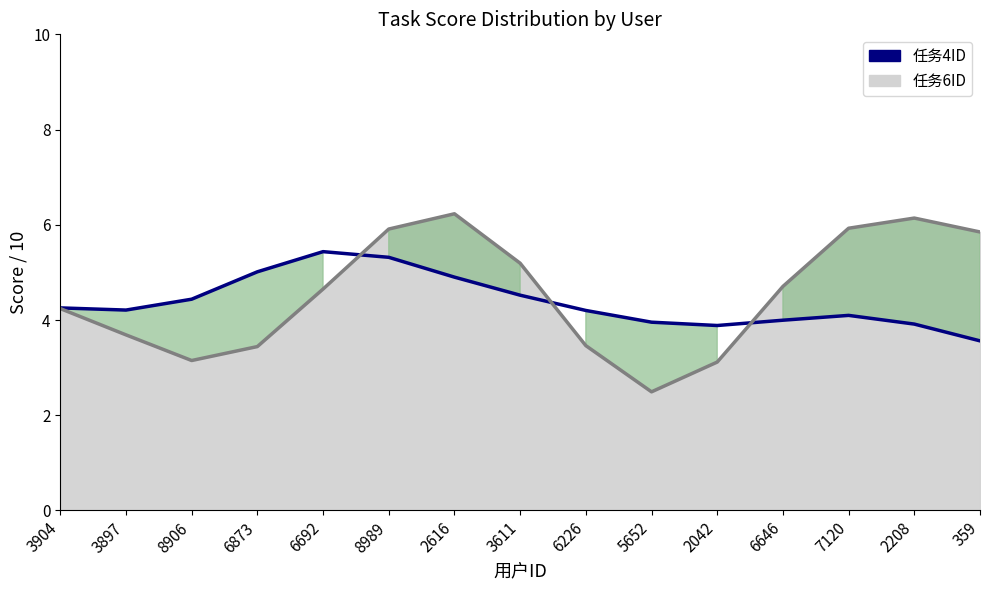

Is it true that 任务4ID equals 8.7 at 2616?

False